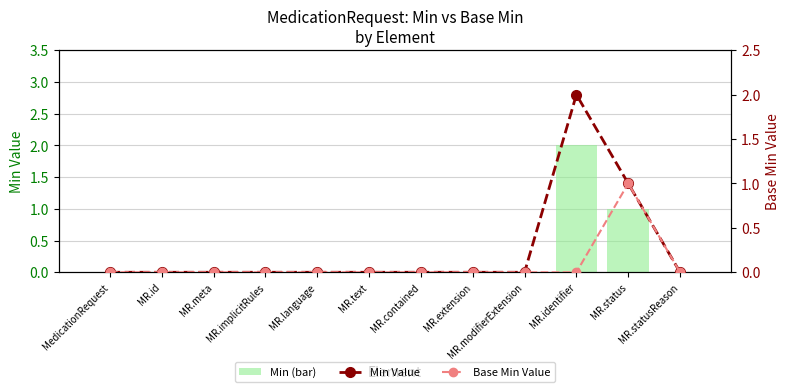

What is the difference between the second highest and minimum values in the Min (bar) series?

1